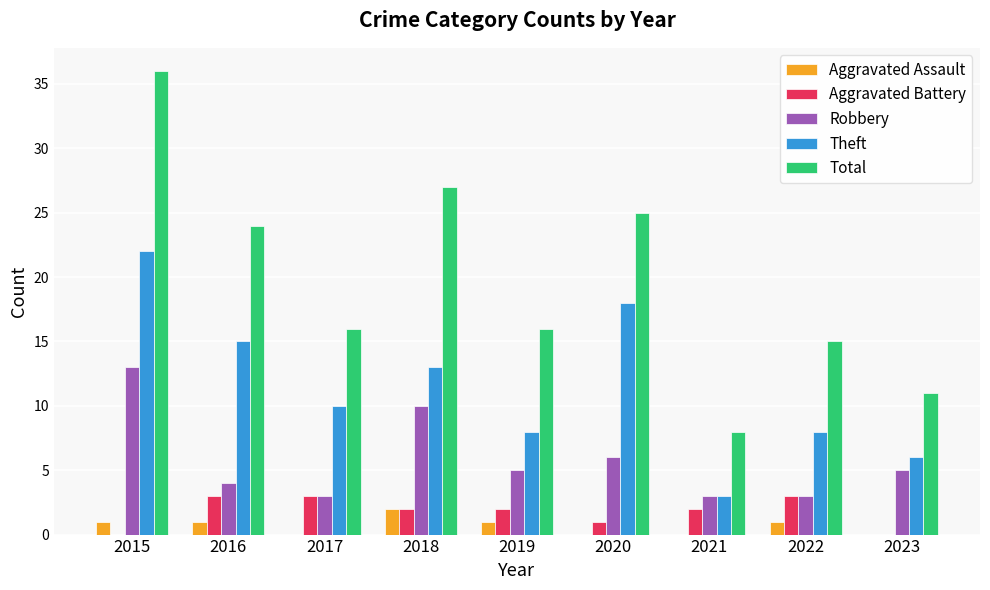

What is the approximate value of Aggravated Assault at 2018?

2